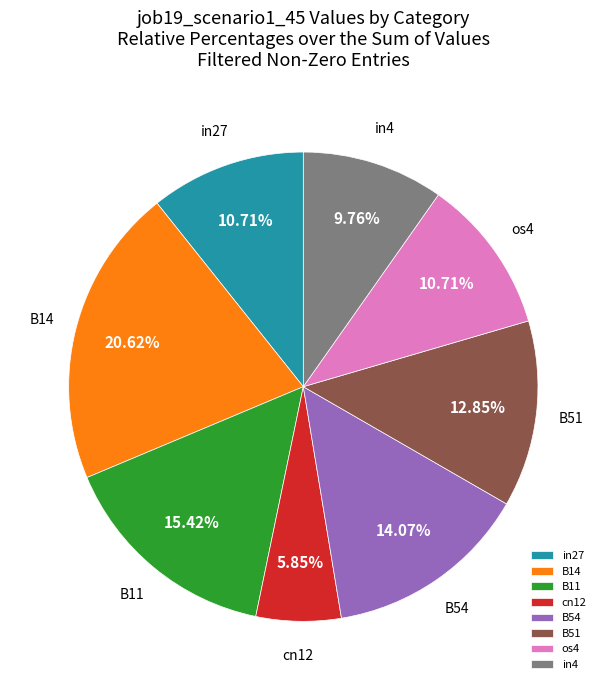

Is there any slice that represents more than half of the pie?

No